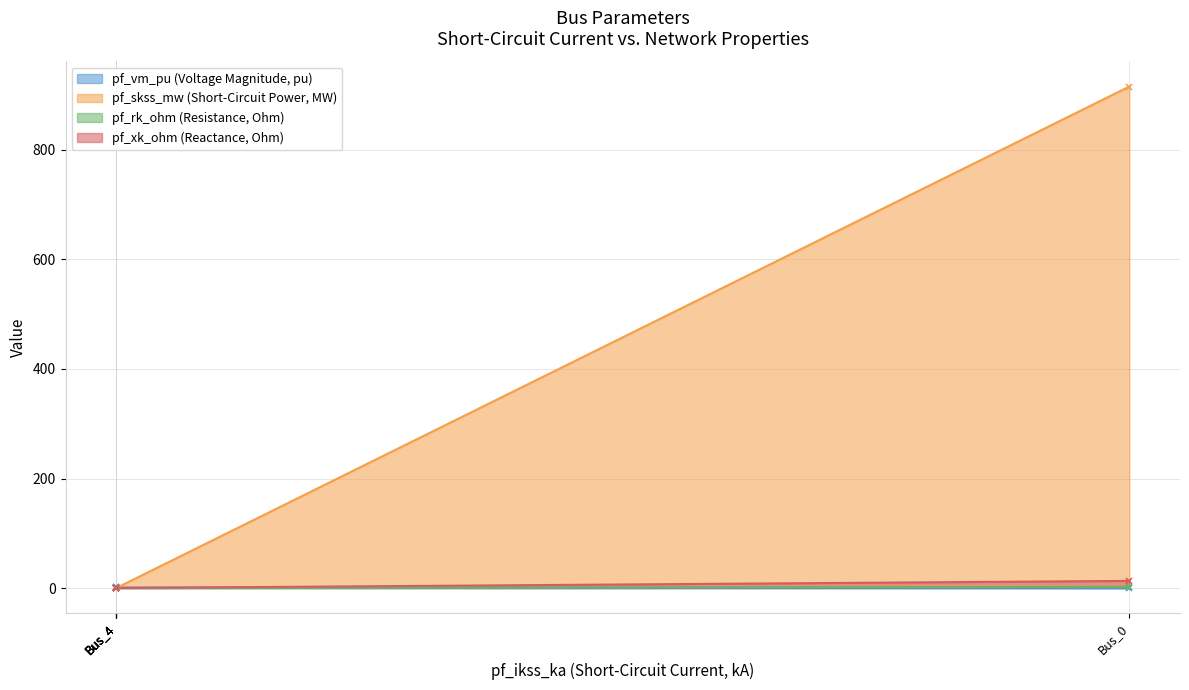

At which category is the sum across all series the highest?

Bus_0